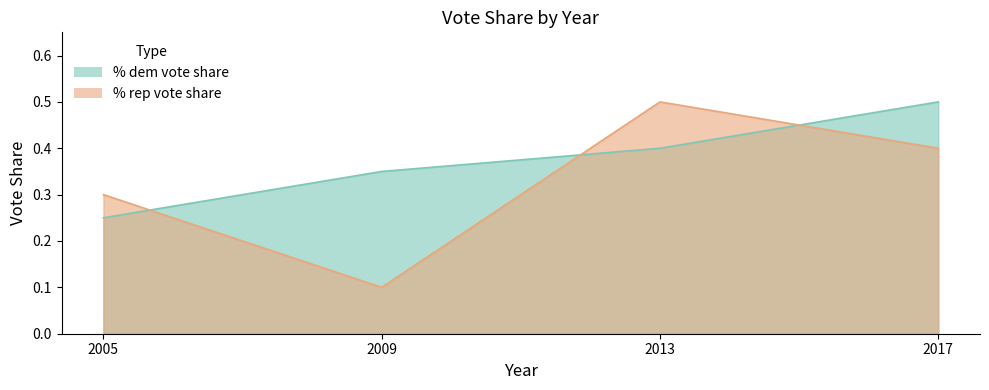

What is the total value across all series at 2009?

0.4